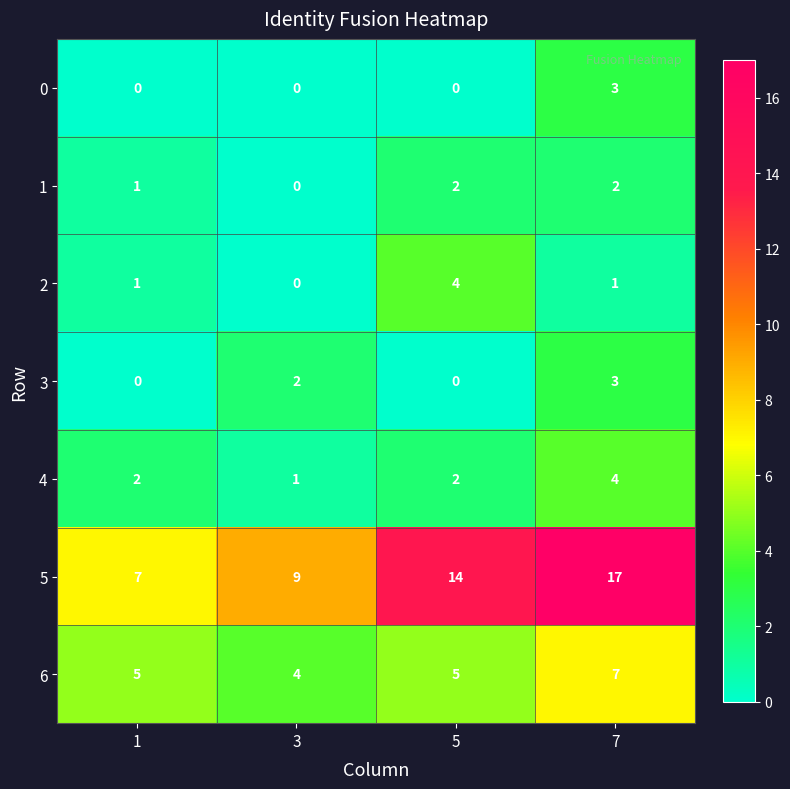

Count the number of data series in this chart.

7